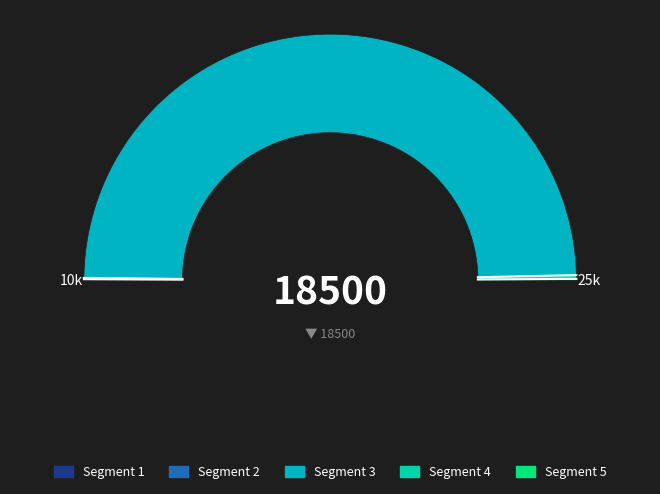

Does any single category account for the majority?

Yes